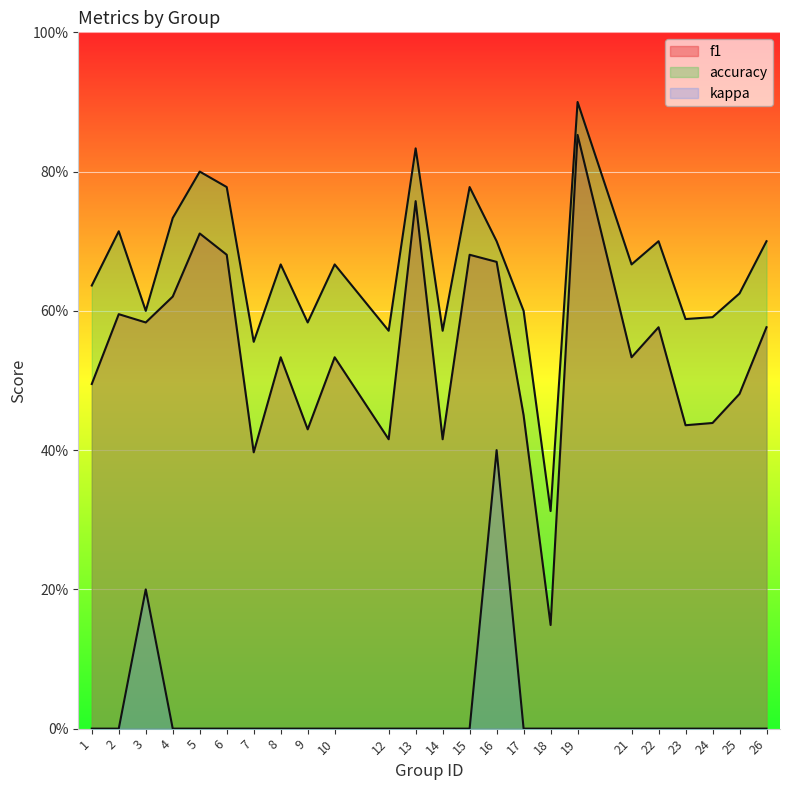

True or false: accuracy has more than 2 points higher than both neighbors.

True